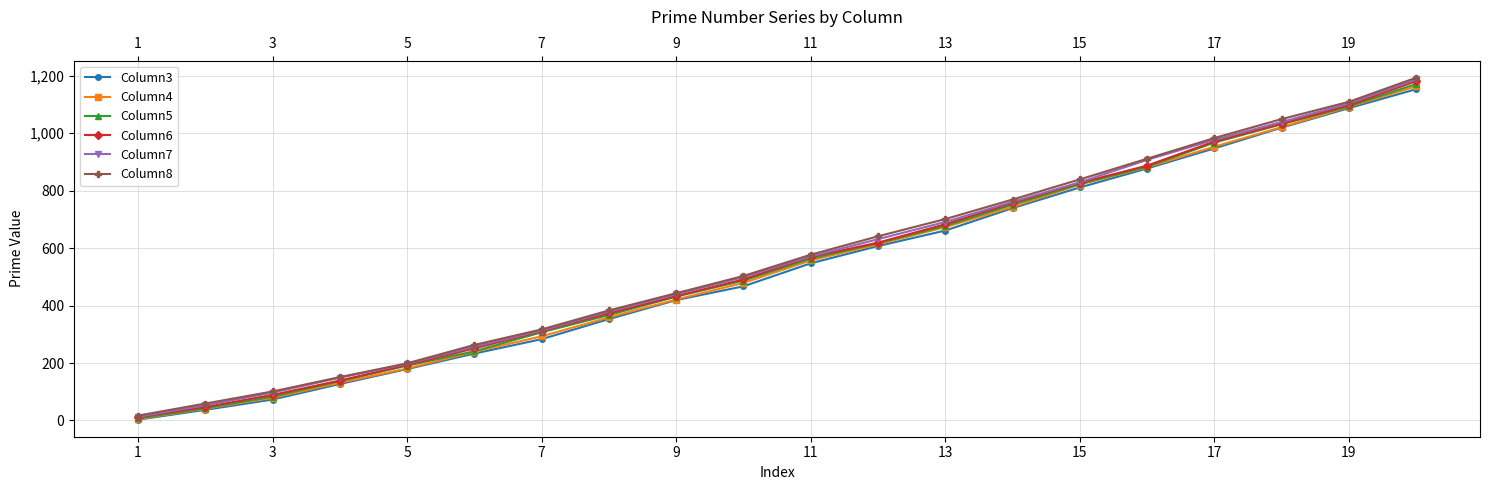

True or false: Column5 has more than 2 interior local peaks.

False